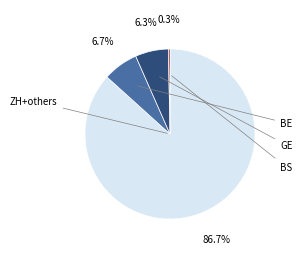

Does any single category account for the majority?

Yes